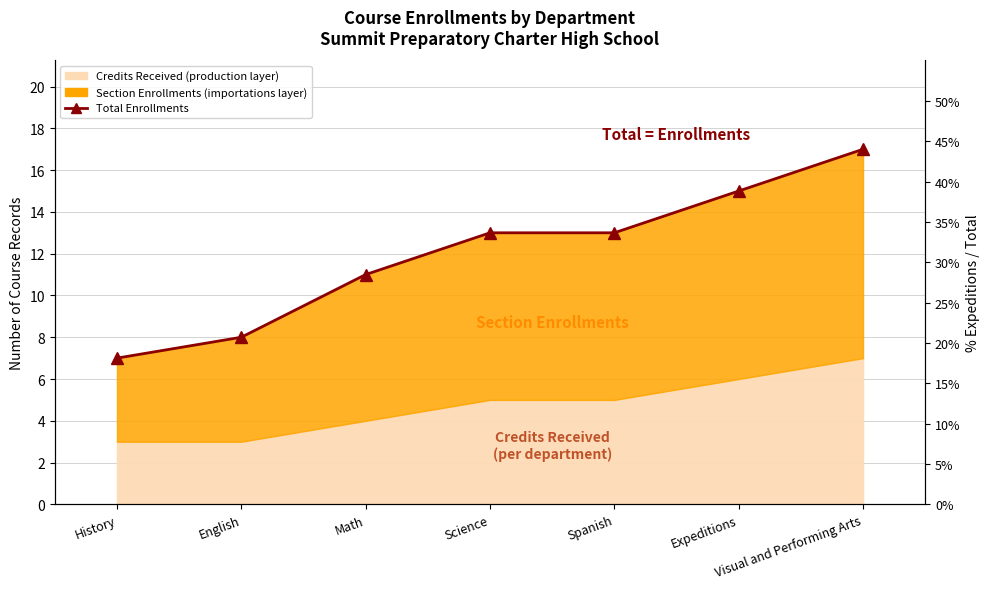

How many lines are shown in the chart?

1